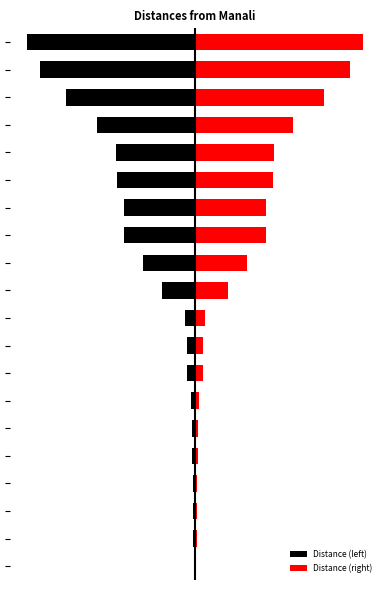

The Distance (left) series shows -24.1 at 9. True or false?

False